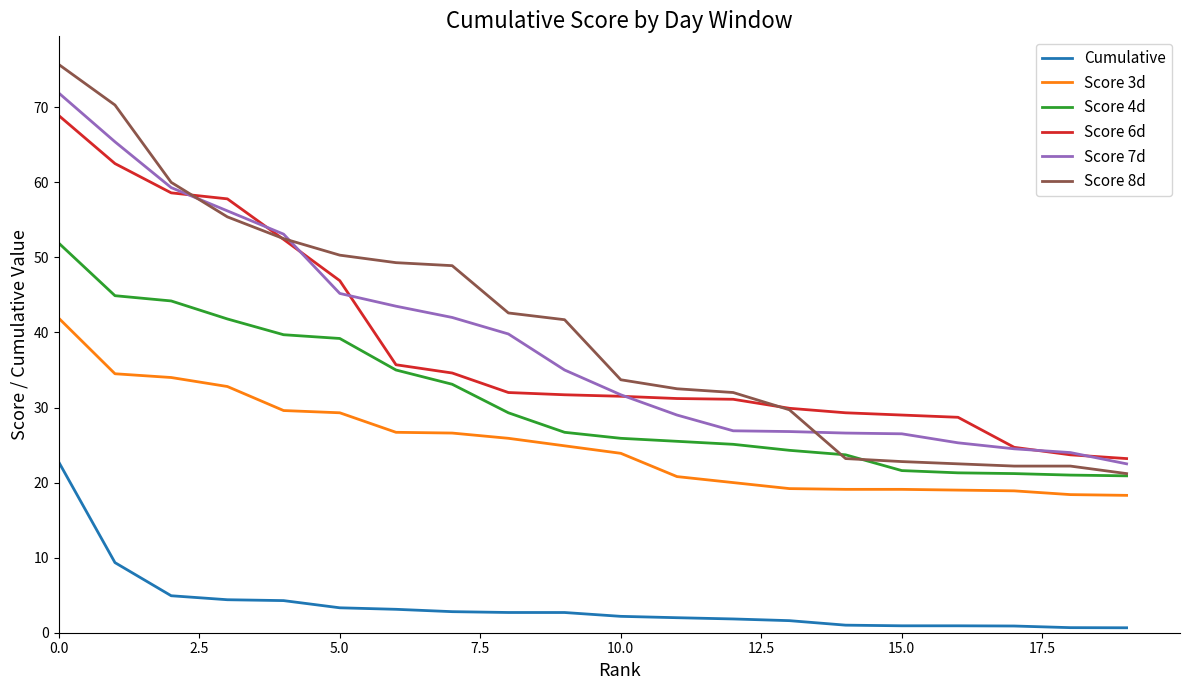

What is the average value of the Score 4d series?

30.8